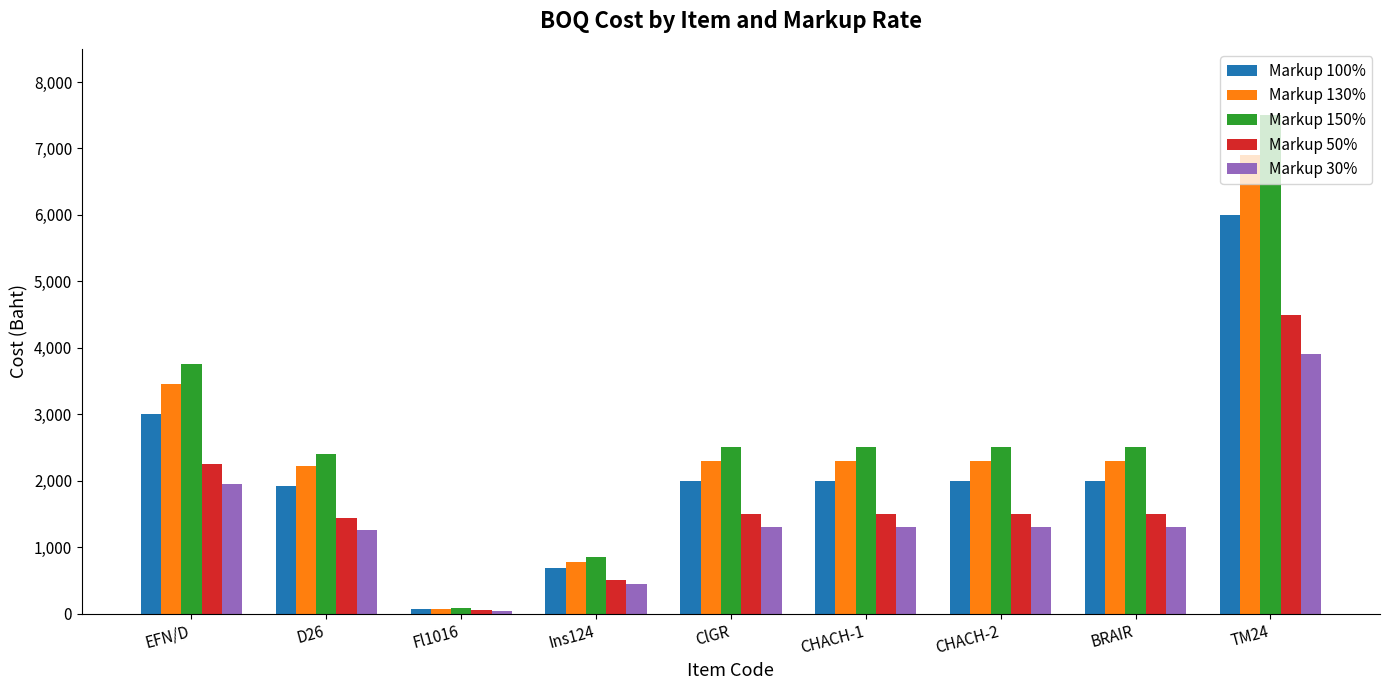

Are the bars horizontal?

No